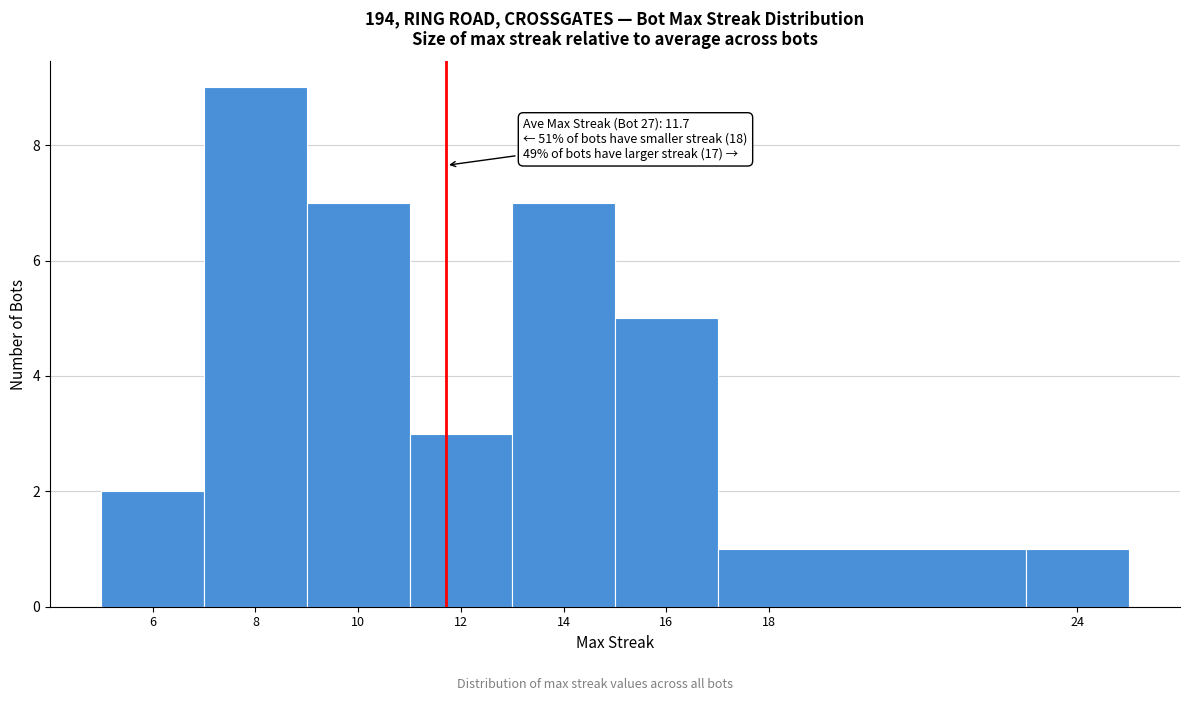

Over which range of the x-axis is the bar tallest?

7 to 9